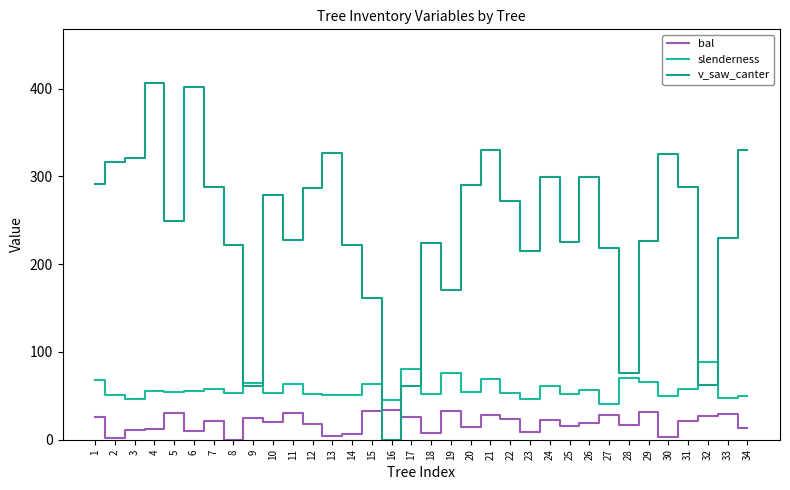

Which category has the lowest value across all series?

8